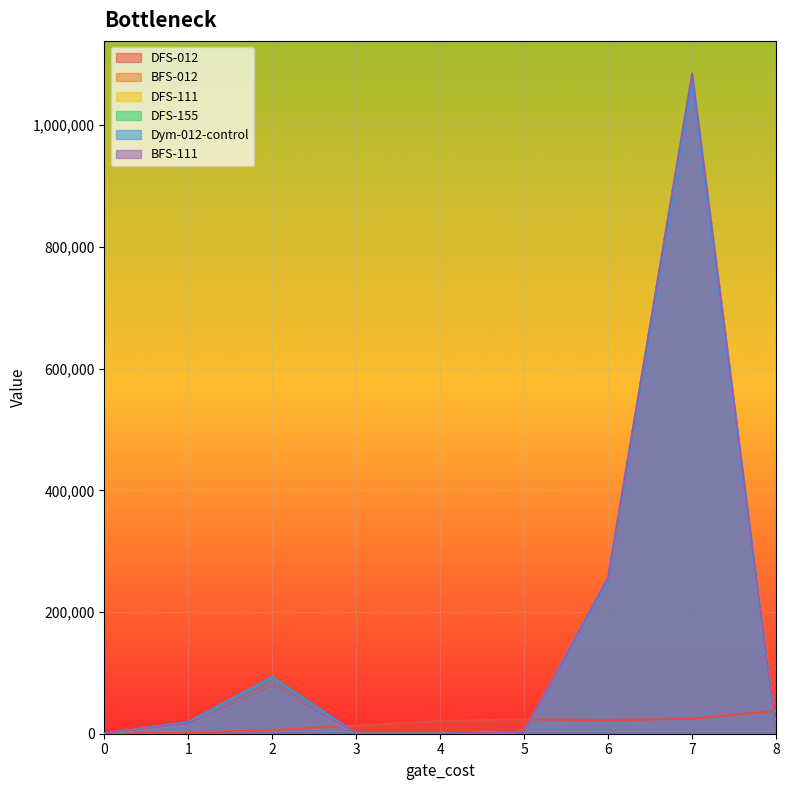

Reading left to right, extract all data points from this chart.

DFS-012: 0=256	1=1736	2=6055	3=13479	4=20935	5=23561	6=22132	7=24627	8=37765
BFS-012: 0=256	1=16704	2=78977	3=8	4=7	5=3070	6=257136	7=1084279	8=6
DFS-111: 0=256	1=16704	2=78977	3=8	4=7	5=3078	6=257159	7=1084274	8=6
DFS-155: 0=256	1=16704	2=78977	3=8	4=7	5=3078	6=257159	7=1084274	8=6
Dym-012-control: 0=256	1=19232	2=92945	3=8	4=7	5=3078	6=254226	7=1070296	8=6
BFS-111: 0=256	1=16704	2=78977	3=8	4=7	5=3070	6=257136	7=1084279	8=6